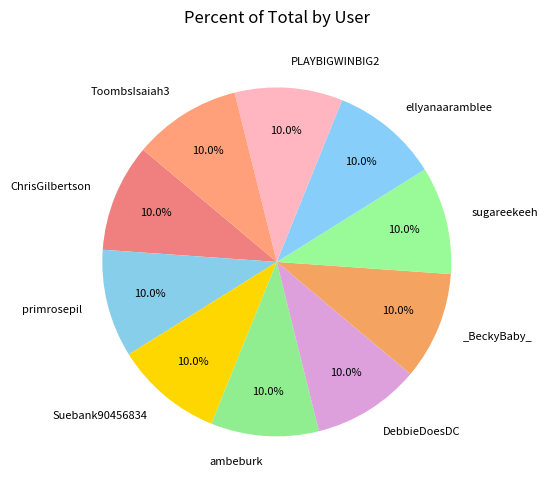

How many segments does this pie chart have?

10